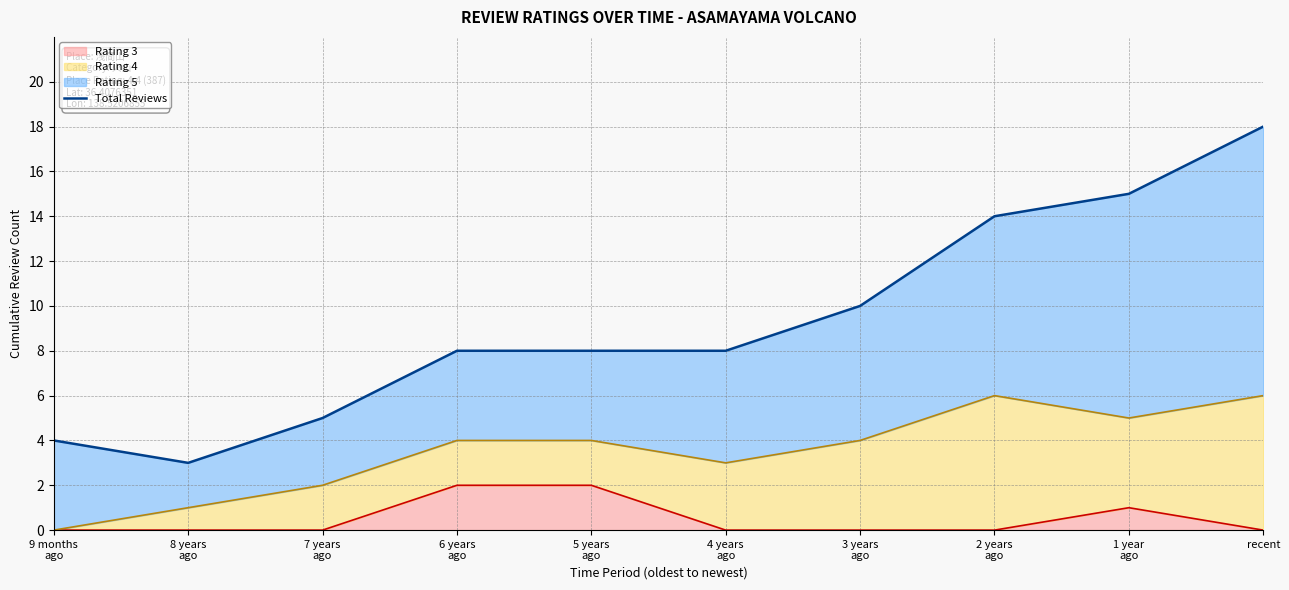

How many data points are less than 8?

3